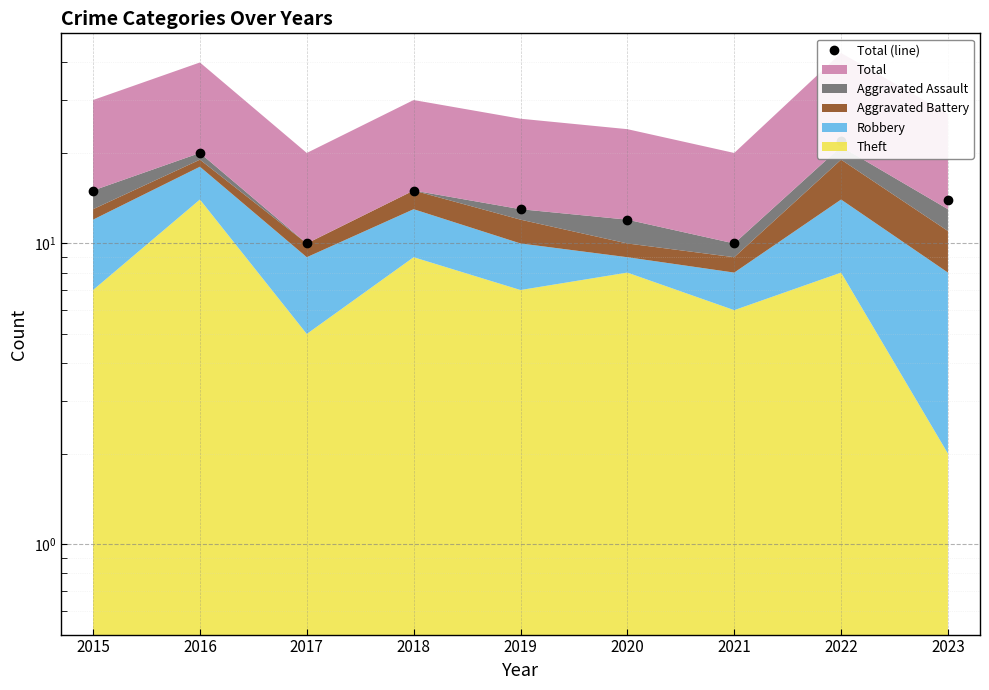

What is the maximum value shown in the chart?

22